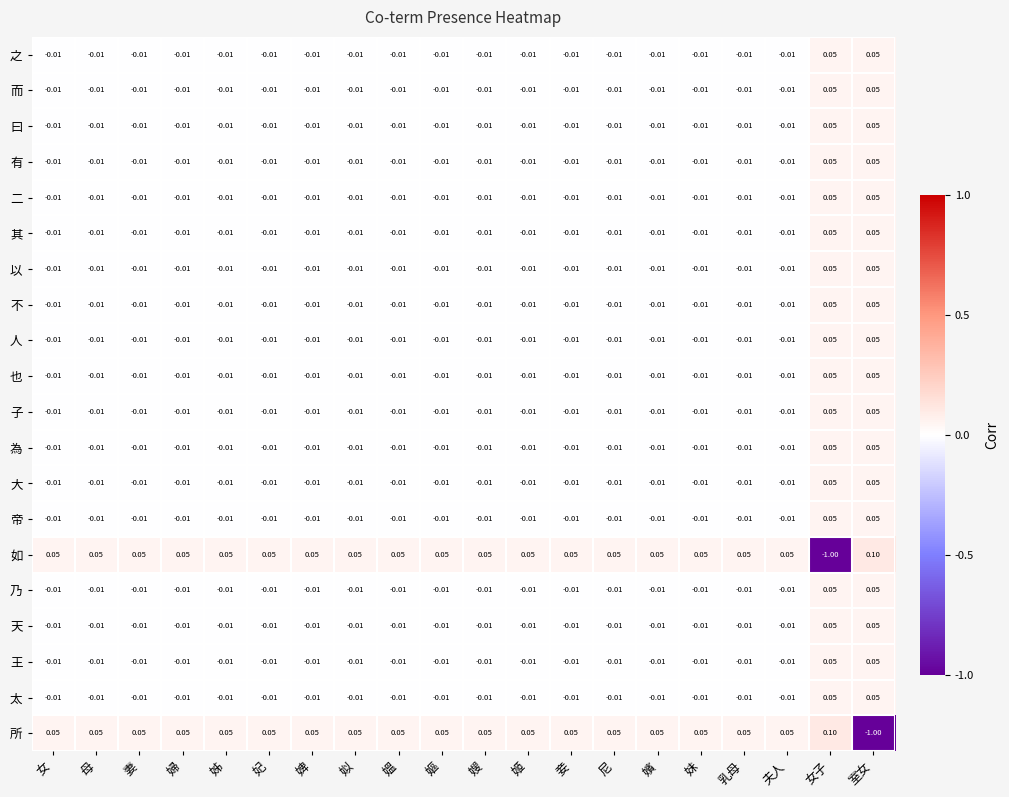

How many distinct data groups are displayed?

20